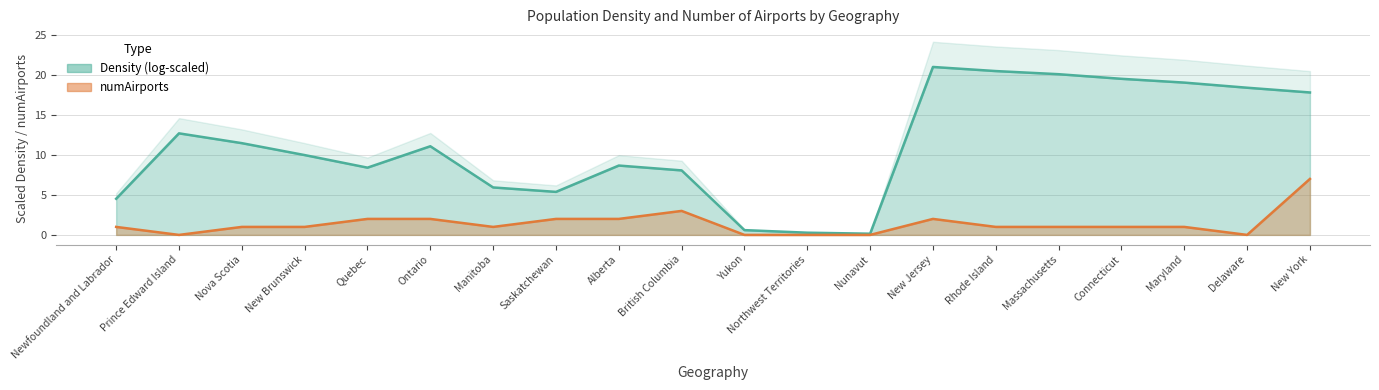

Reading right to left, what are all the values shown in this chart?

7	0	1	1	1	1	2	0	0	0	3	2	2	1	2	2	1	1	0	1